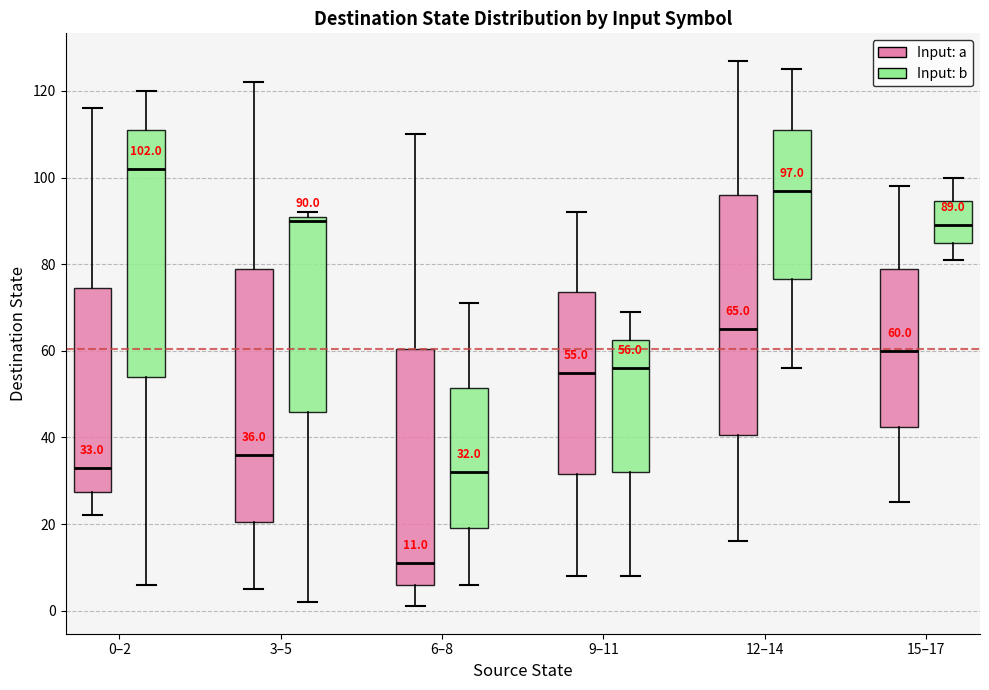

Which box's median line is the highest?

0–2 (Input: b)